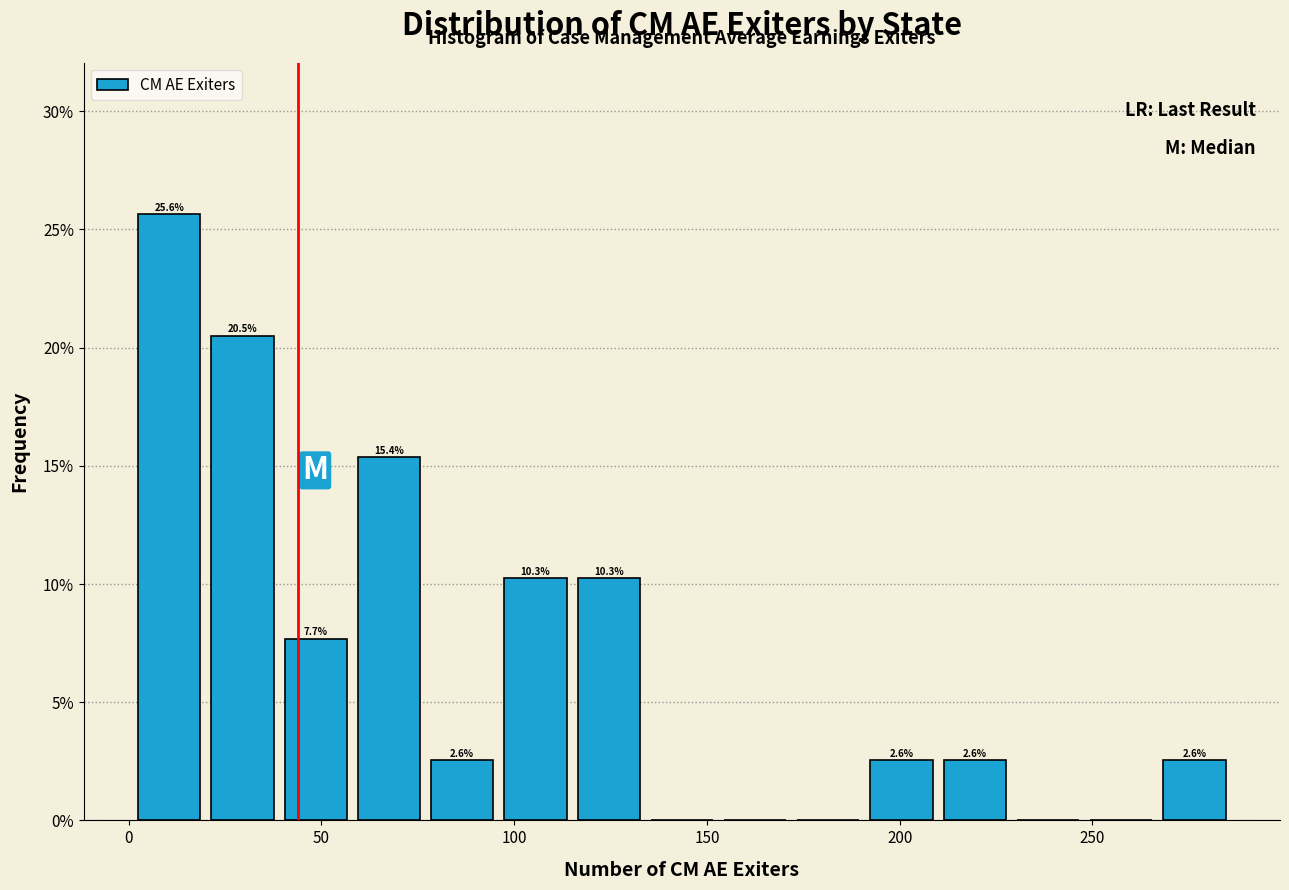

Read against the x-axis, roughly where is the centre of the tallest bar?

10